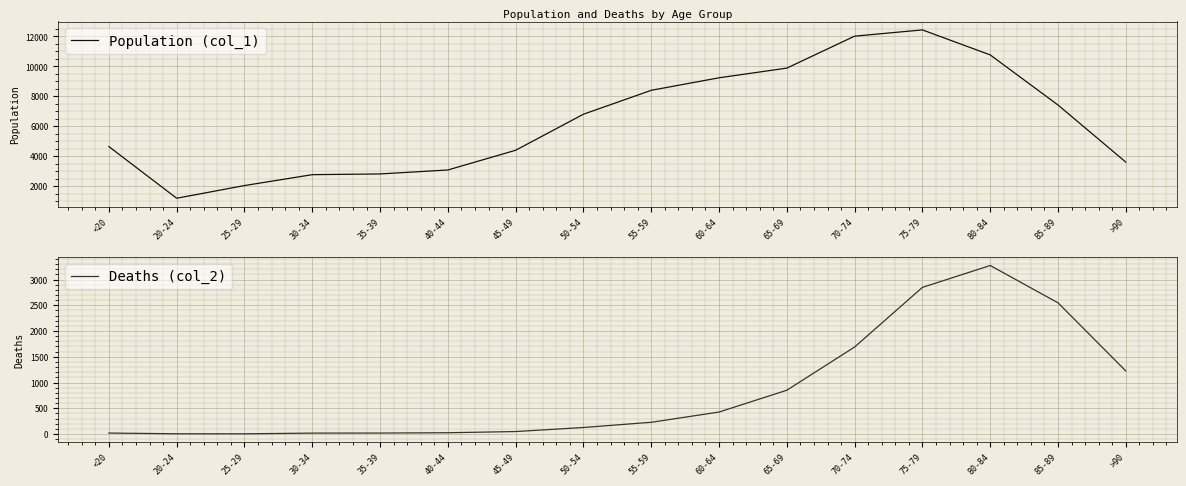

How many data points in Deaths (col_2) are above 227?

7